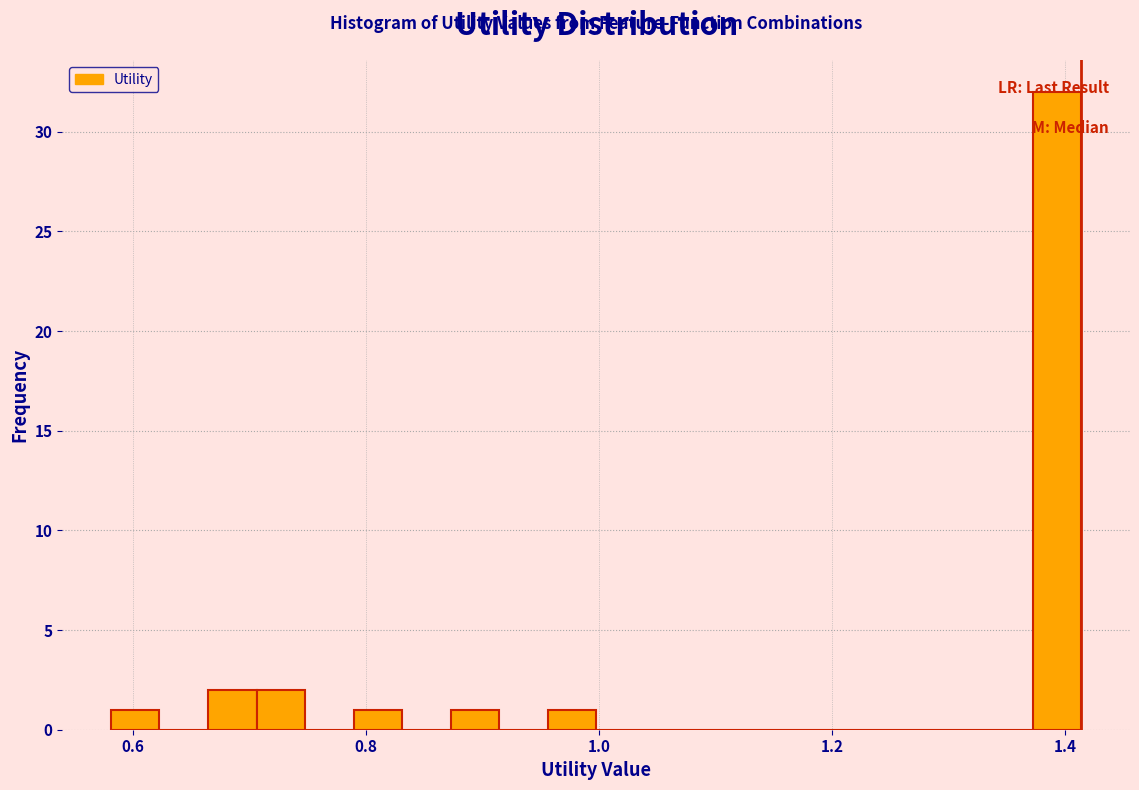

Read against the x-axis, roughly where is the centre of the tallest bar?

1.40